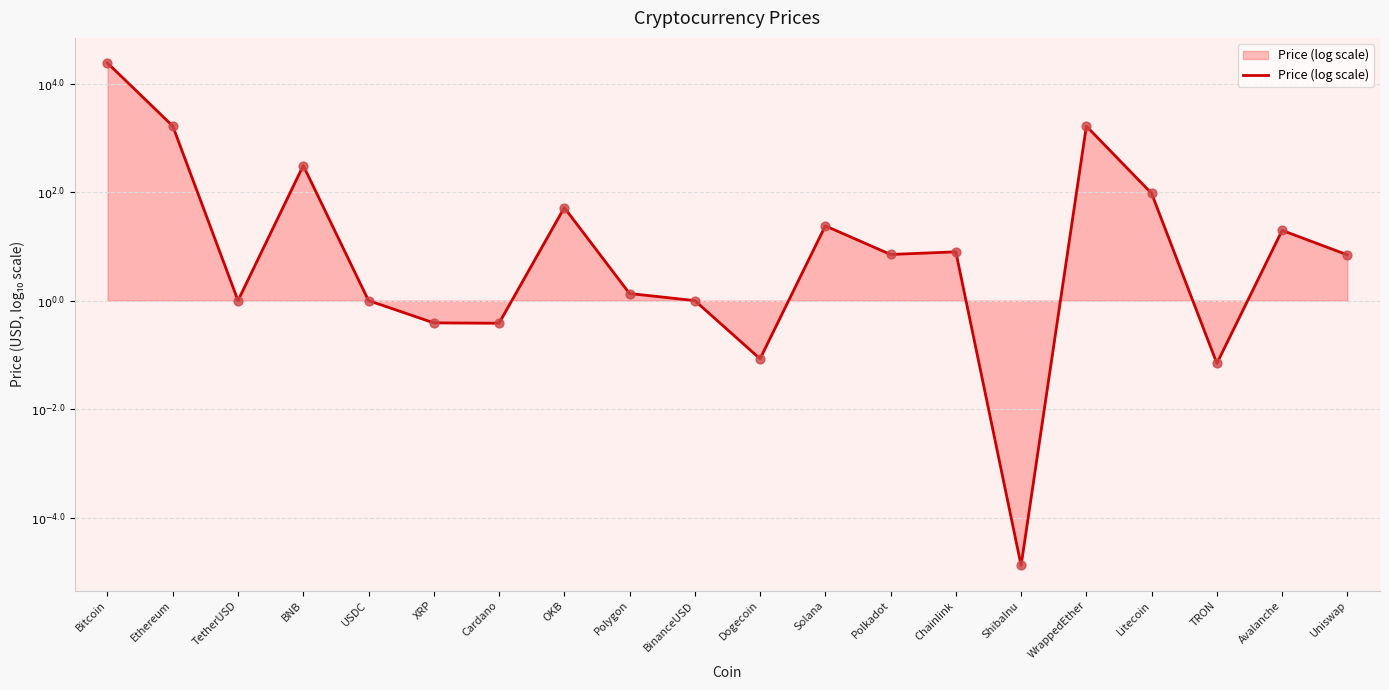

Approximately how many times larger is the value at Bitcoin compared to Solana?

3.2